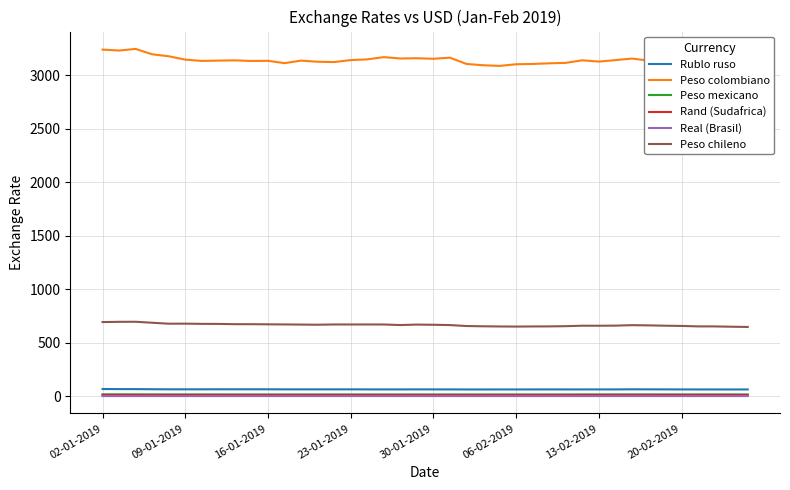

Count the number of data series in this chart.

6